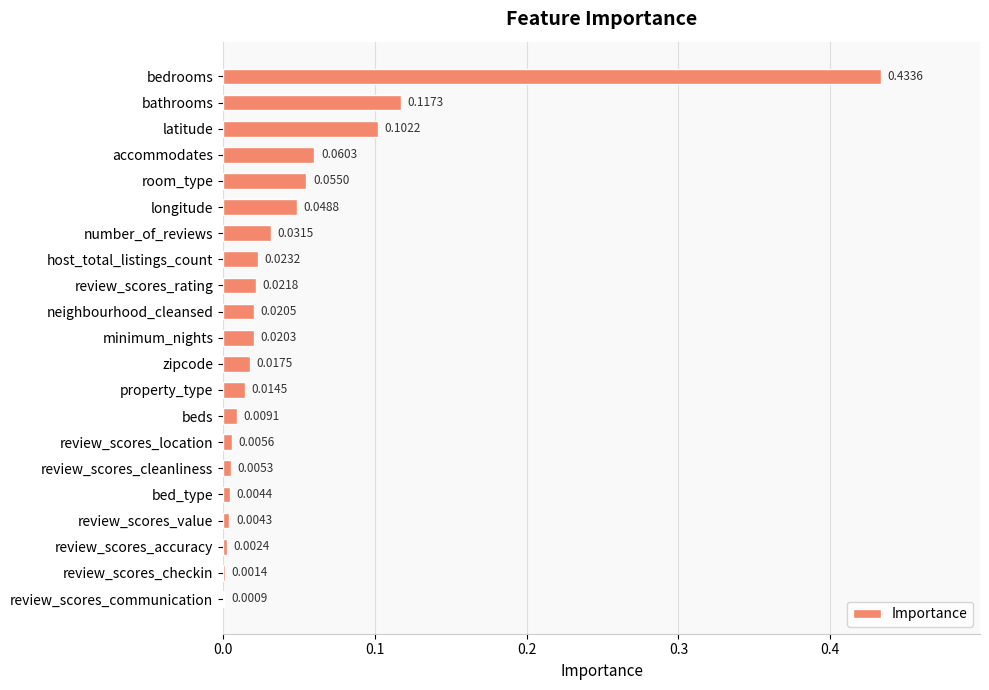

What is the sum of all values?

1.0